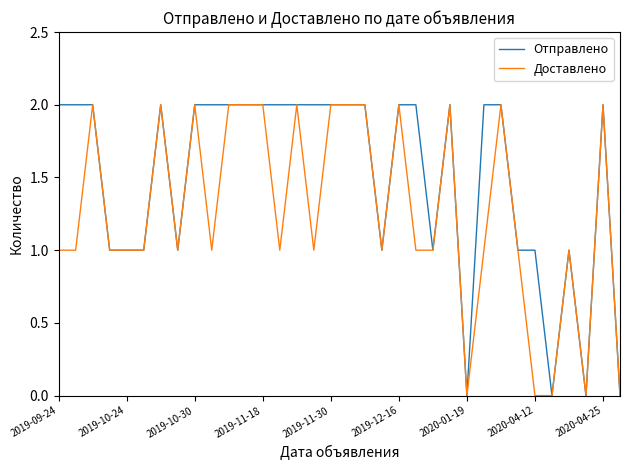

Which series has the largest total across all categories?

Отправлено